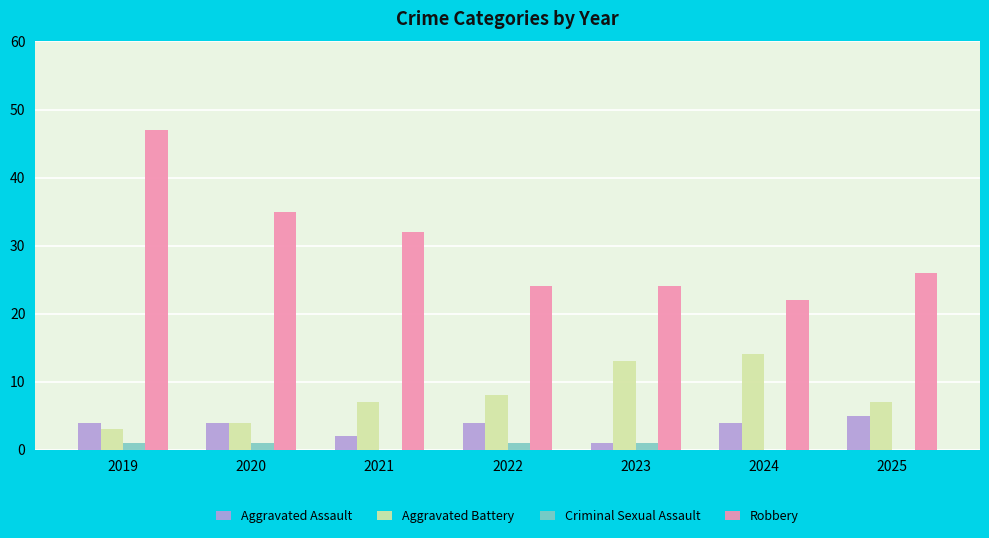

Which series changed the most between 2019 and 2024?

Robbery